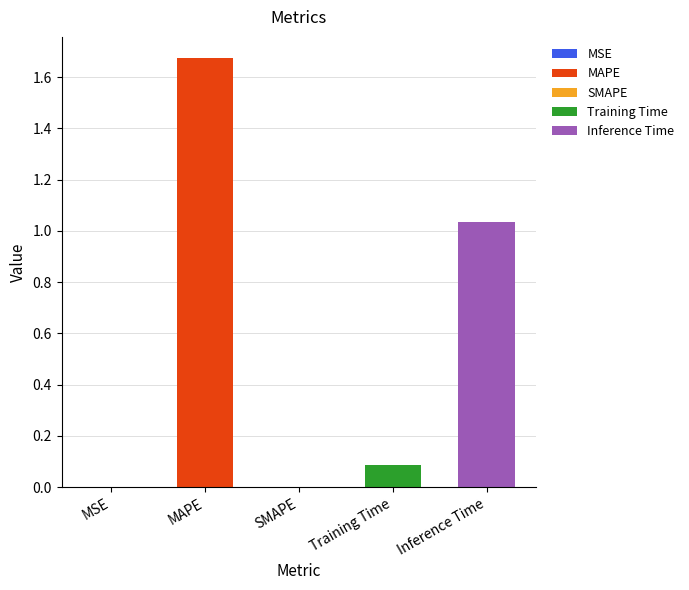

What is the approximate value at Training Time?

0.1